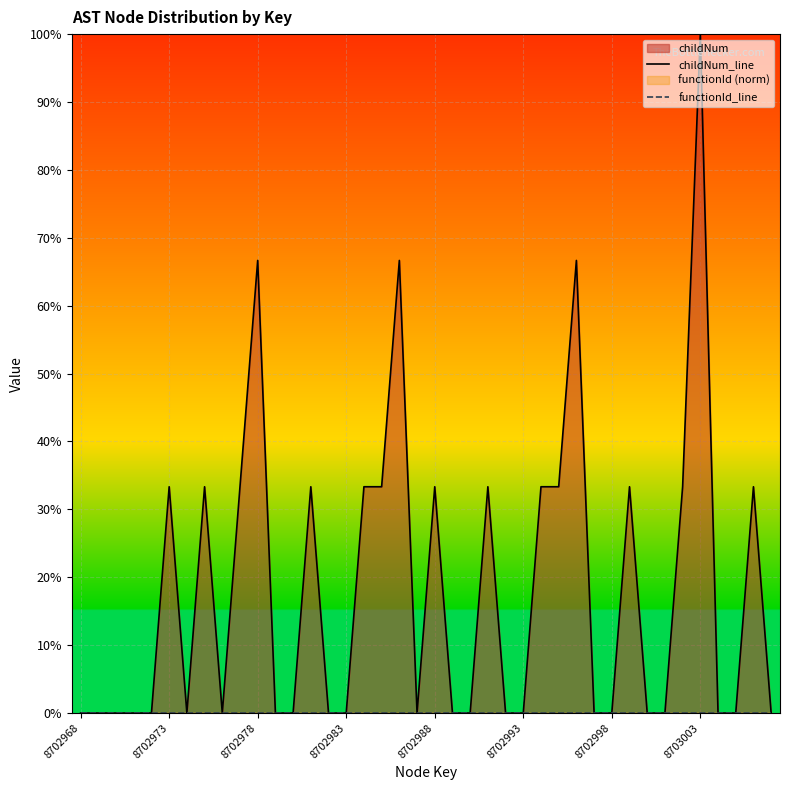

Rank the categories by functionId_line value from lowest to highest.

8702968, 8702973, 8702978, 8702983, 8702988, 8702993, 8702998, 8703003, 8, 9, 10, 11, 12, 13, 14, 15, 16, 17, 18, 19, 20, 21, 22, 23, 24, 25, 26, 27, 28, 29, 30, 31, 32, 33, 34, 35, 36, 37, 38, 39